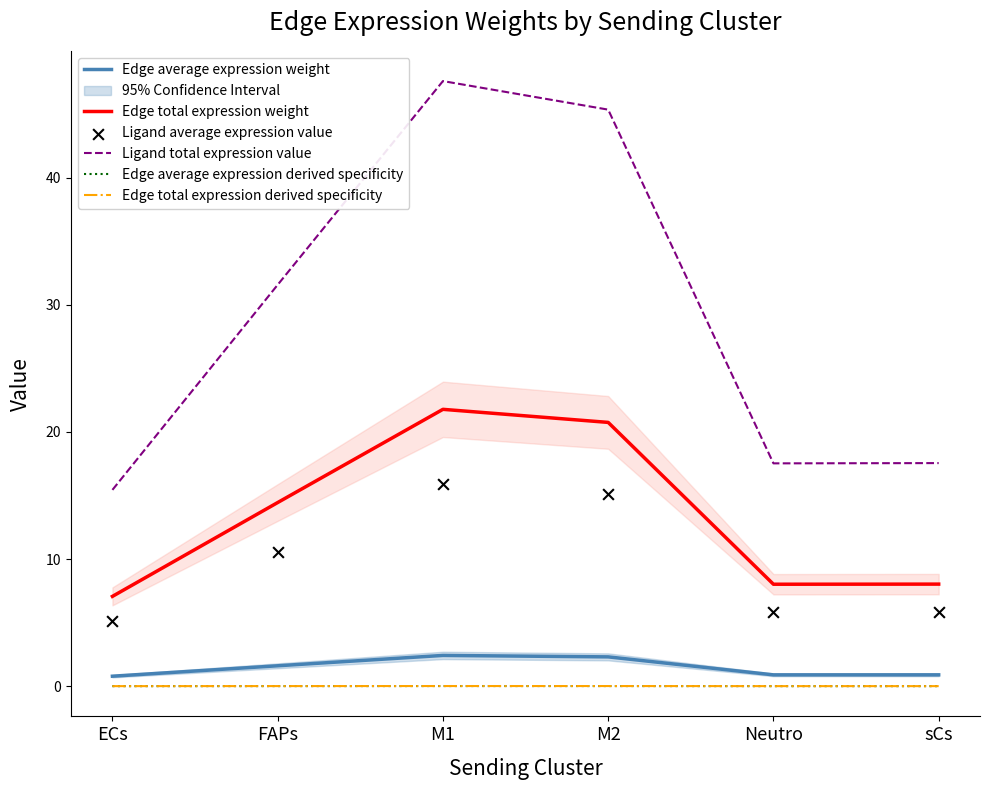

At how many categories does at least one series exceed 12?

6